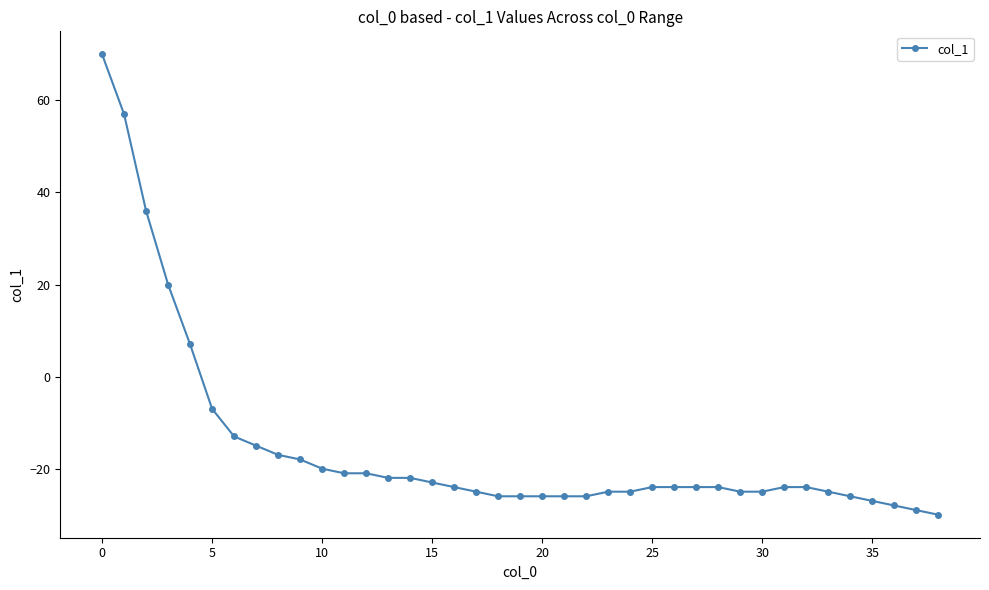

What is the sum of all values?

-597